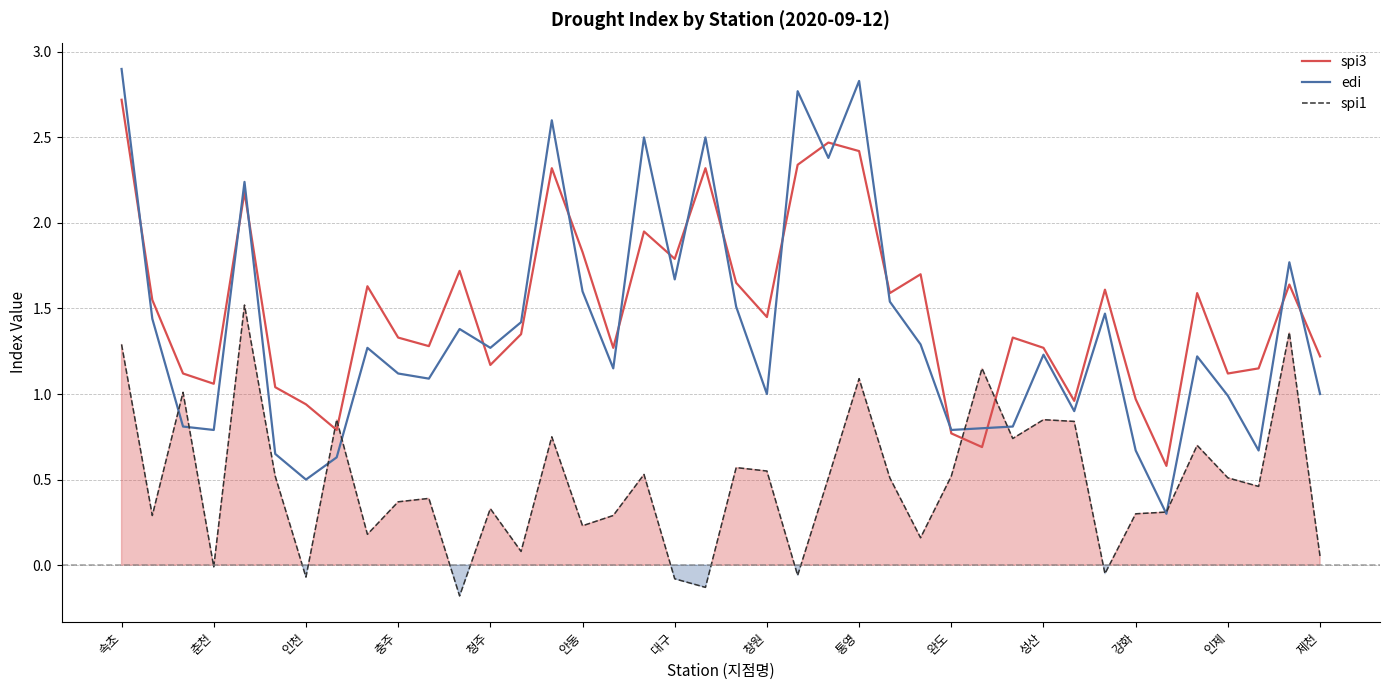

Where is spi1 nearest to the value 0?

춘천